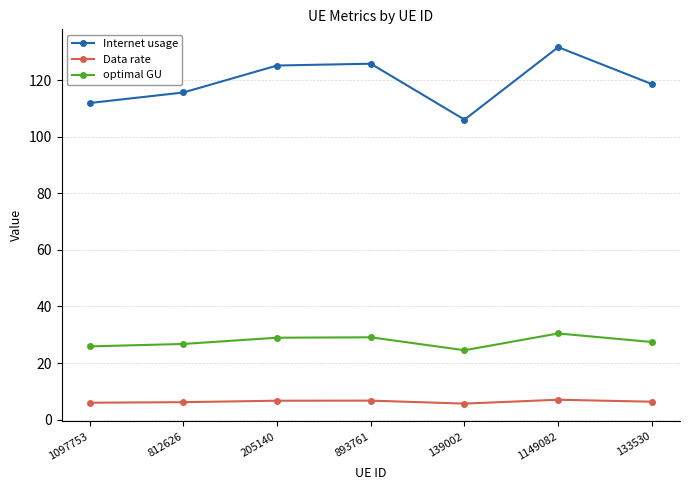

What is the spread (max minus min) of values at 812626?

109.4